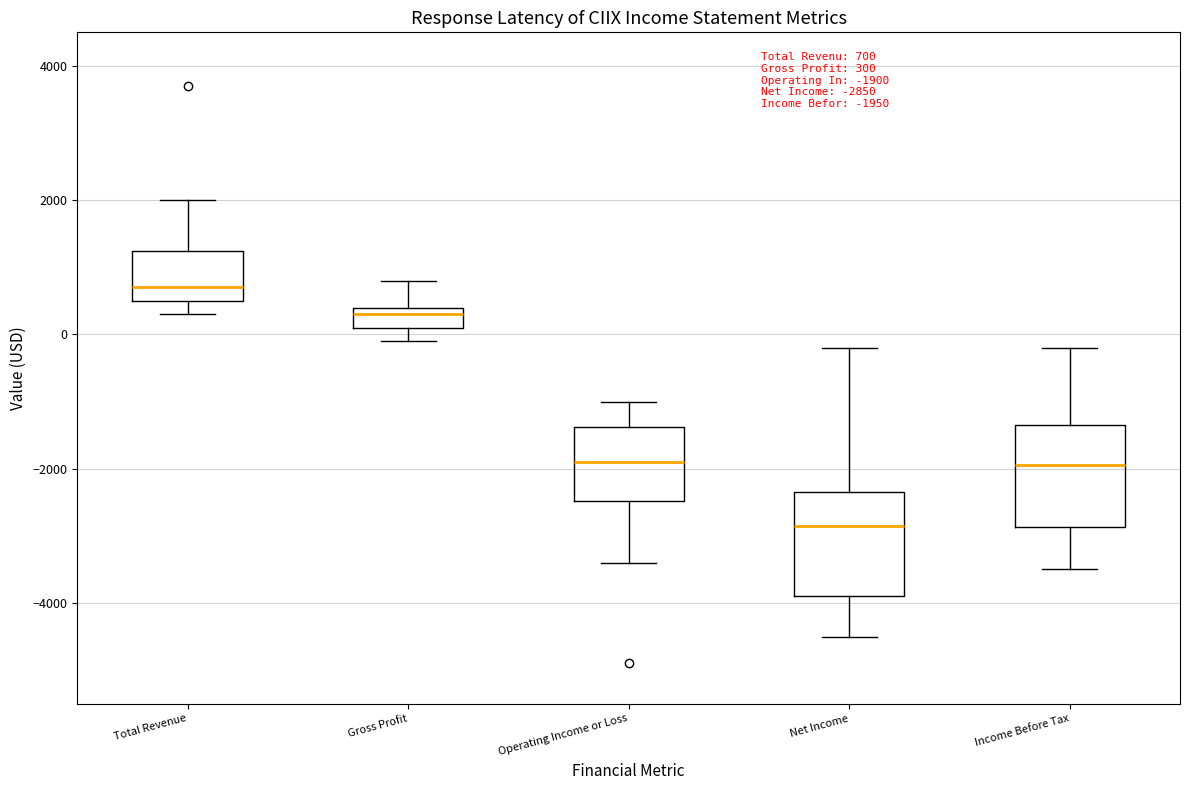

Which box has the lowest median line?

Net Income